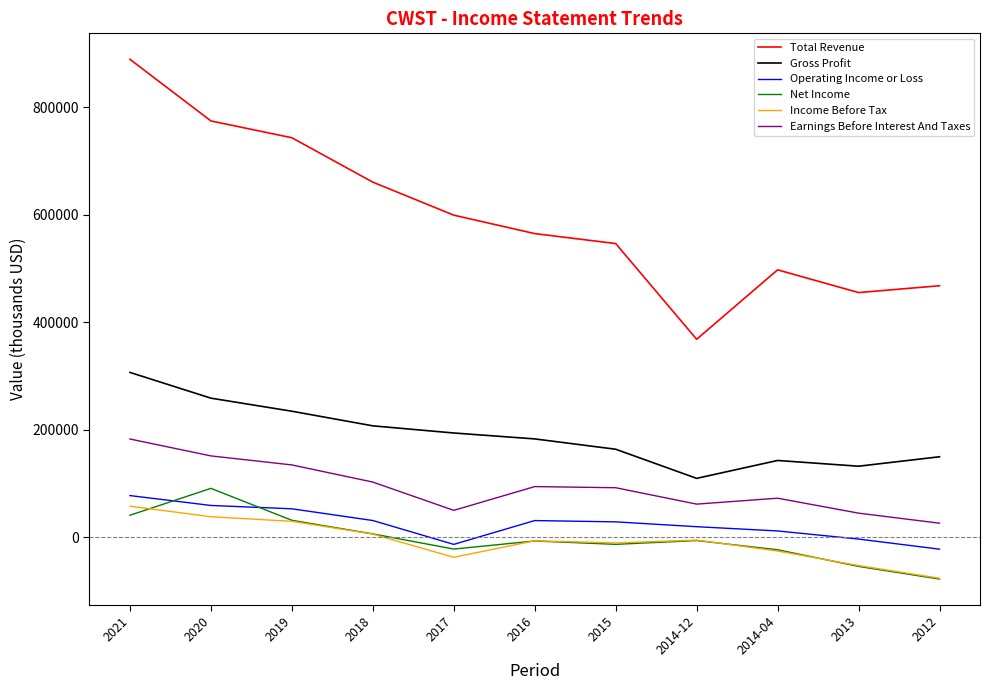

At which category is the sum across all series the highest?

2021